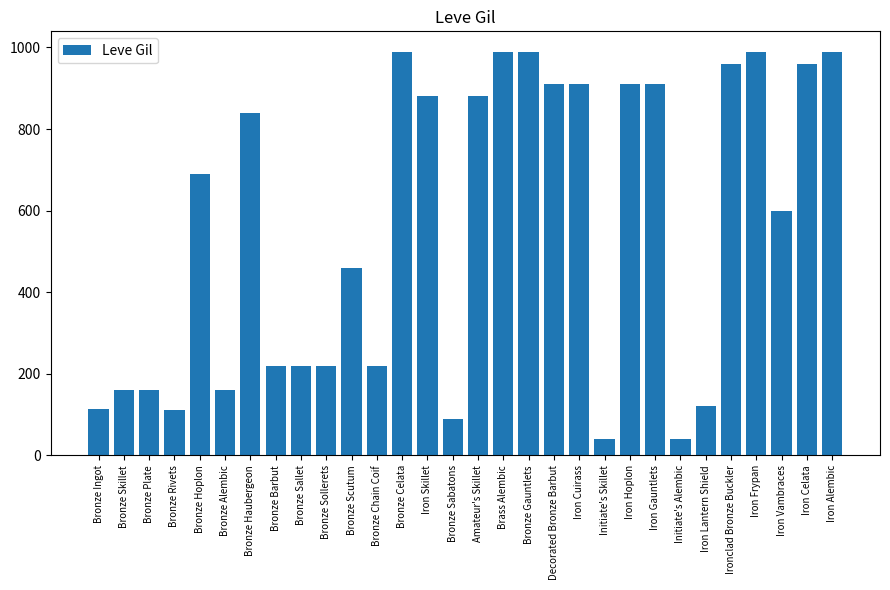

What is the smallest value displayed?

40